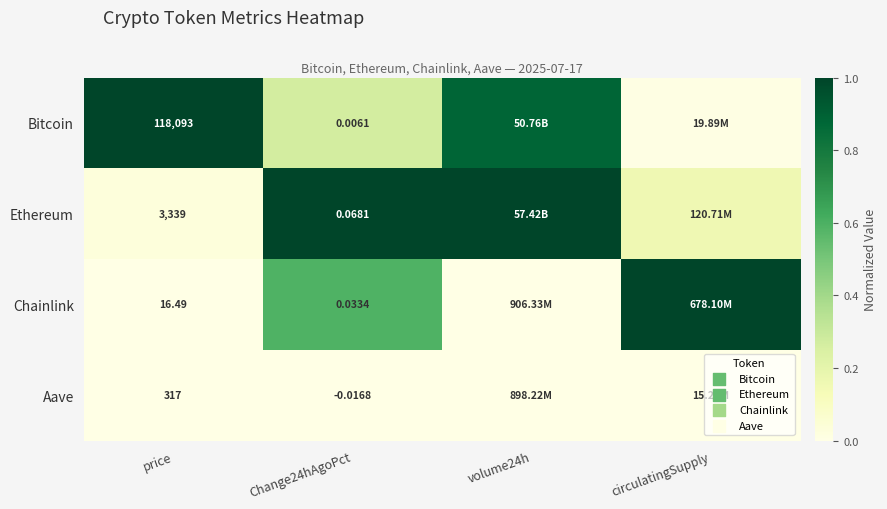

What is the total value across all series at circulatingSupply?

1.2